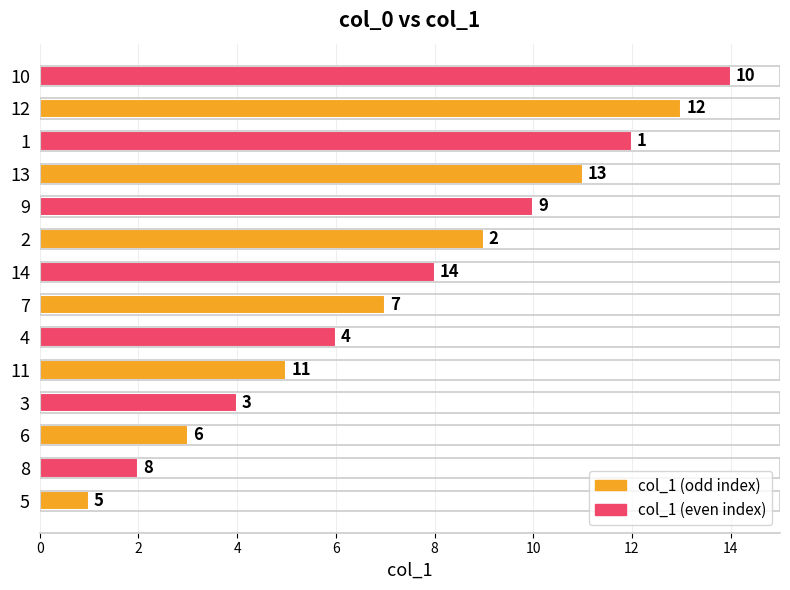

Rank the categories by value from lowest to highest.

5, 8, 6, 3, 11, 4, 7, 14, 2, 9, 13, 1, 12, 10